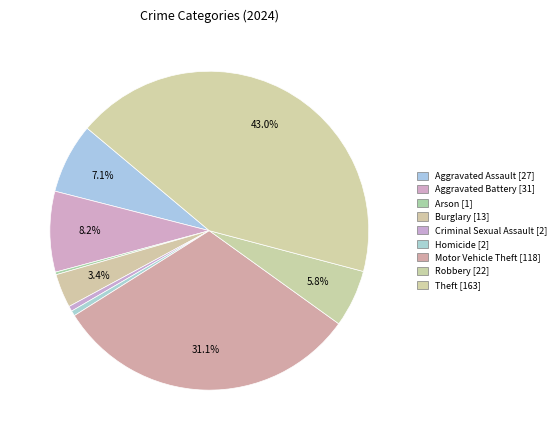

Which has a higher value, Robbery or Homicide?

Robbery